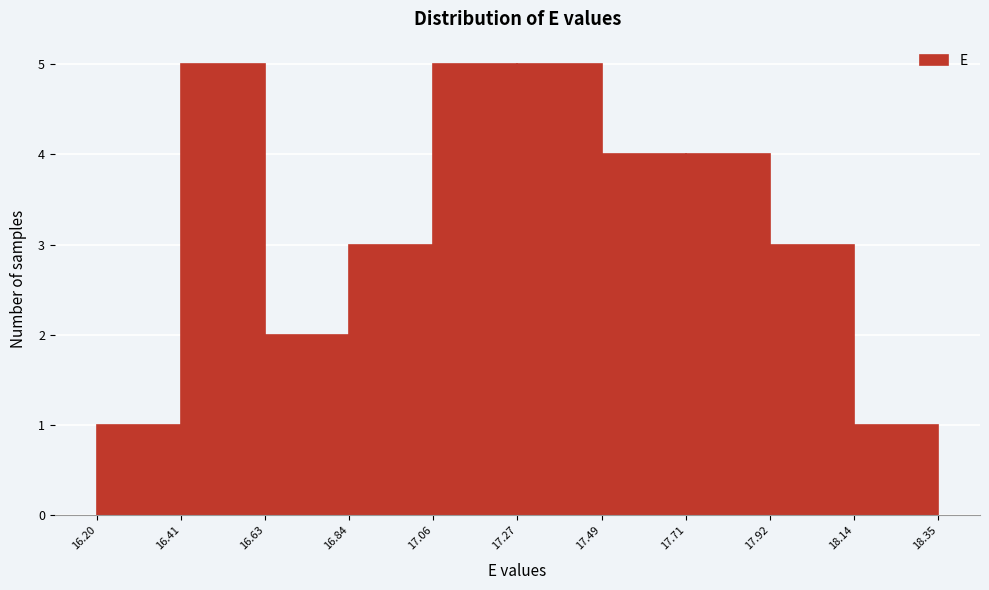

What is the height of the bar covering 16.84 to 17.06 on the x-axis? The values are not printed on the chart, so give them approximately, as read against the axis.

3